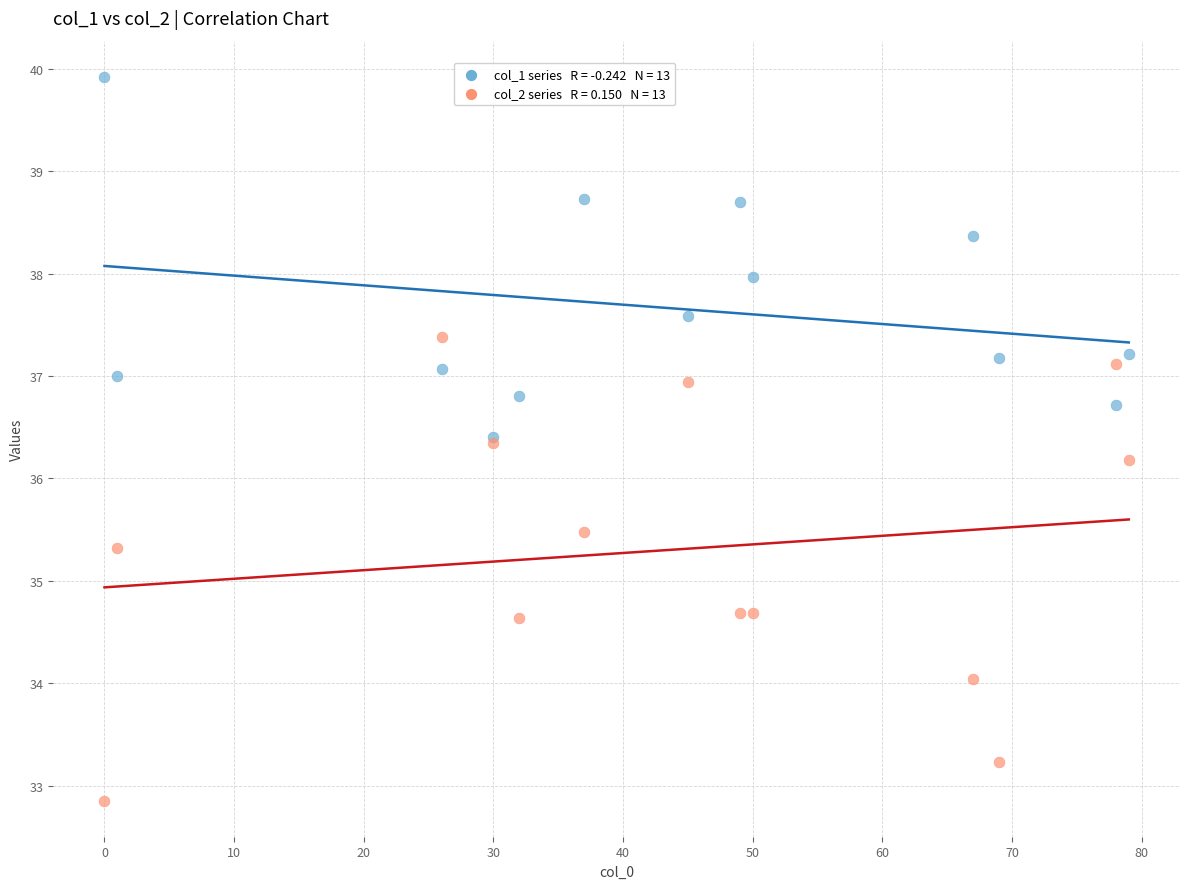

Across all series, what Y value is closest to 36?

36.2